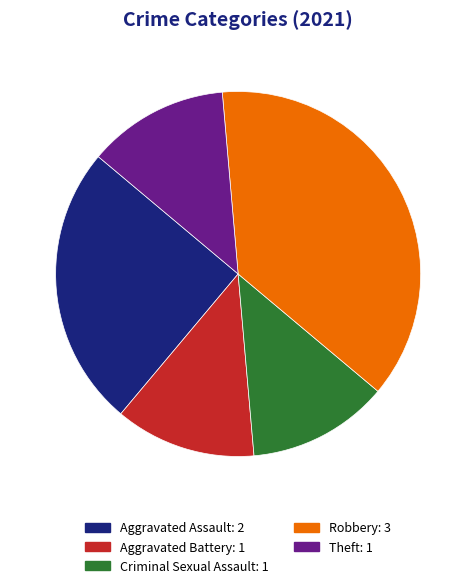

Do Criminal Sexual Assault and Theft together represent more than half of the pie?

No